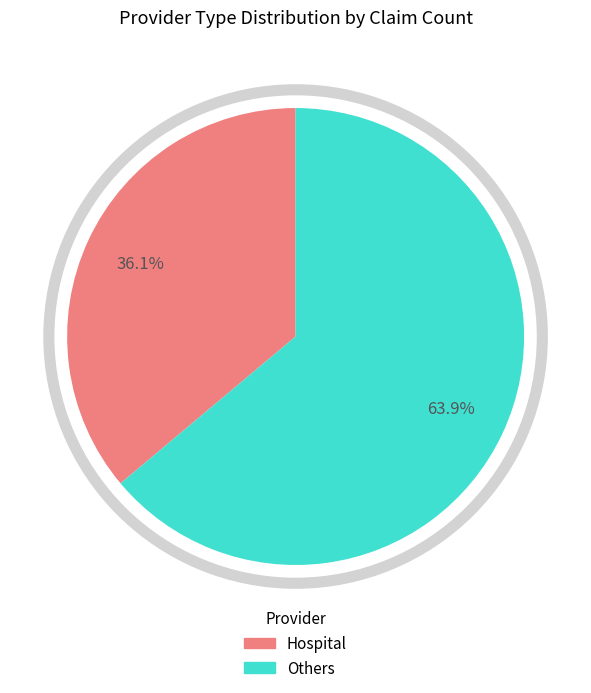

Is there any slice that represents more than half of the pie?

Yes